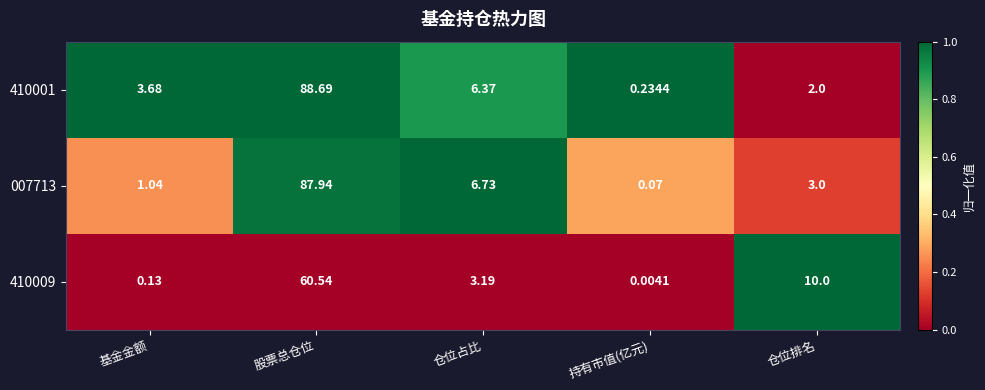

Which label corresponds to the smallest value in the chart?

持有市值(亿元)